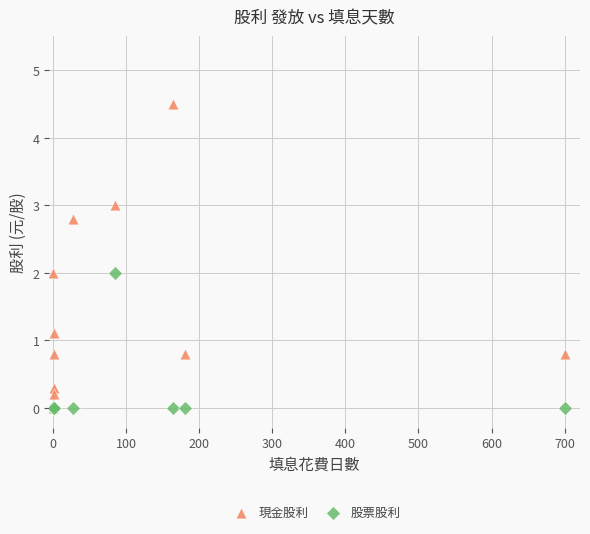

Which series has the largest Y range (max minus min)?

現金股利